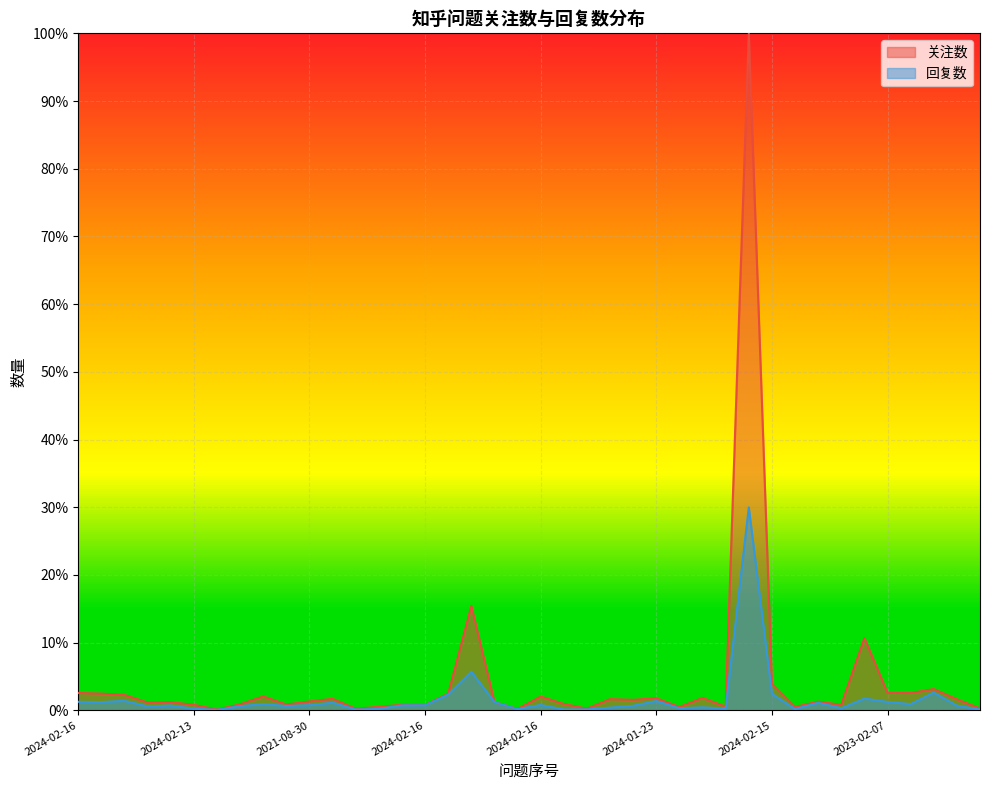

Between 2024-02-06 and 2024-02-08, which series saw the biggest shift?

回复数